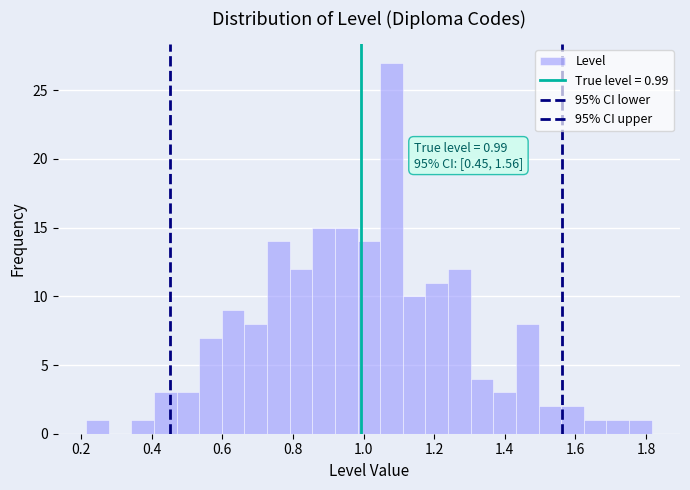

Read against the x-axis, roughly where is the centre of the tallest bar?

1.08